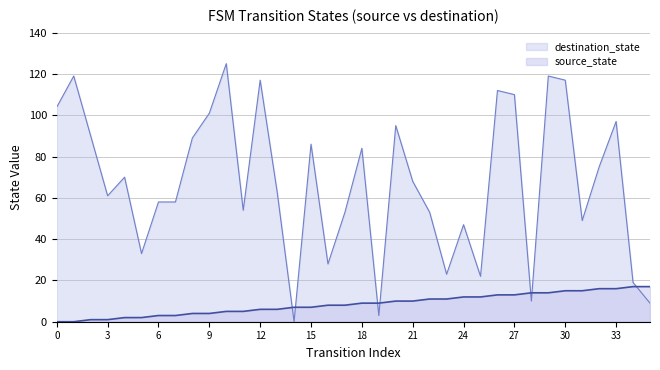

What is the highest value of the destination_state series?

125